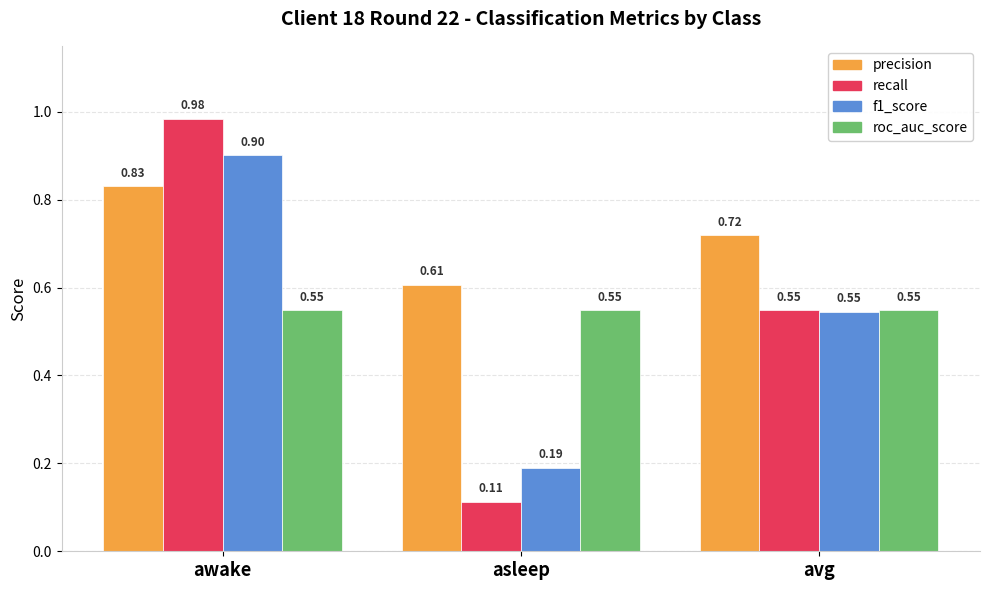

What is the sum of the recall values at avg and awake?

1.5